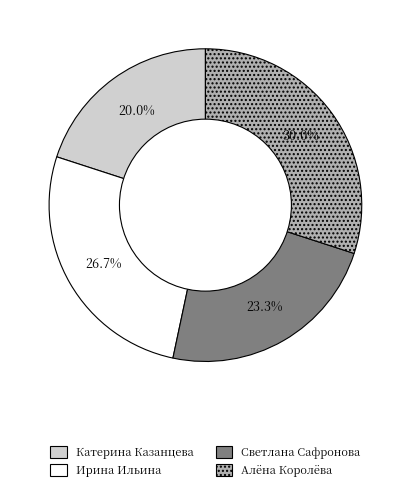

Rank the categories by value from highest to lowest.

Алёна Королёва, Ирина Ильина, Светлана Сафронова, Катерина Казанцева